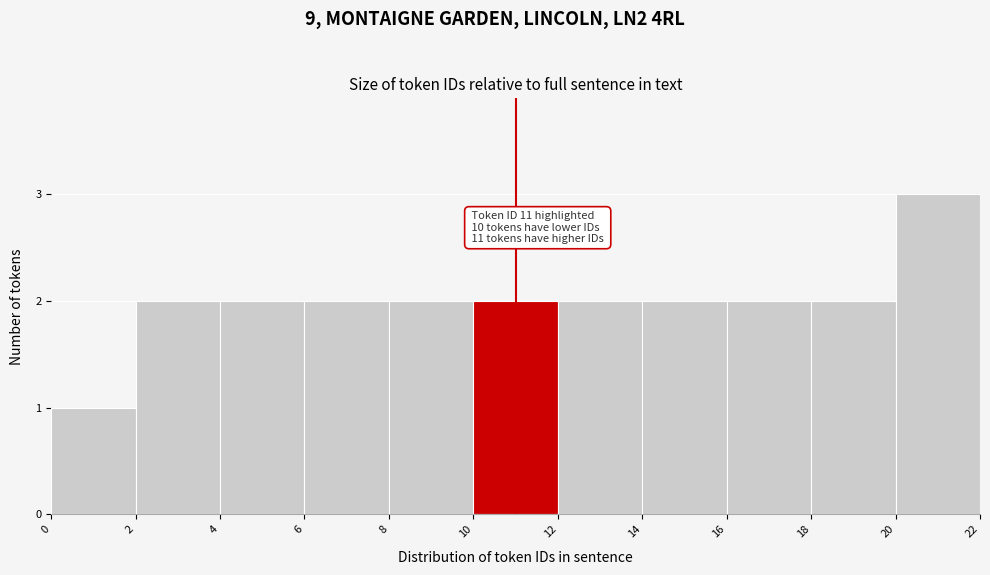

Over which range of the x-axis is the bar tallest?

20 to 22